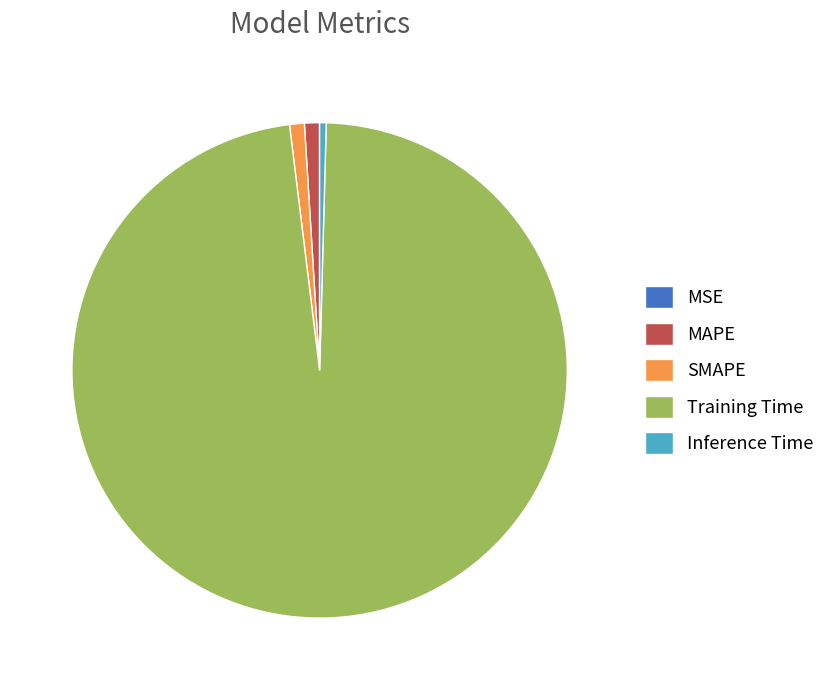

Which category has the biggest portion of the pie?

Training Time